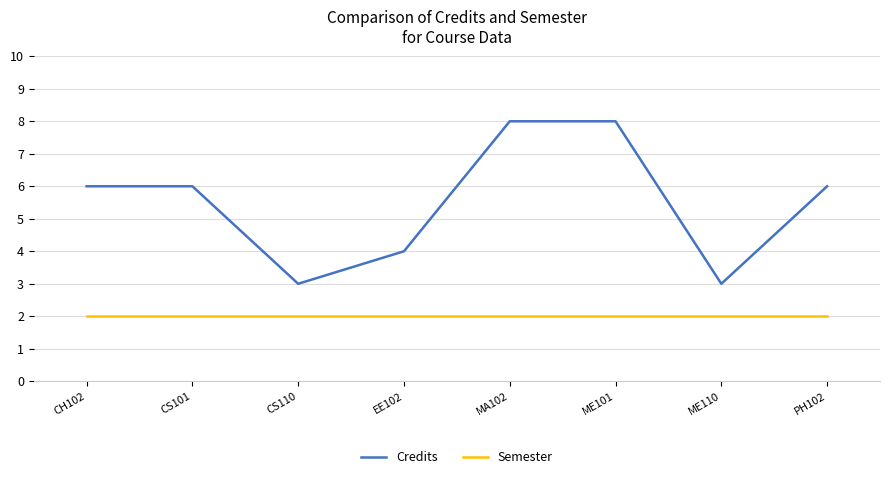

True or false: Semester and Credits cross at least once.

False